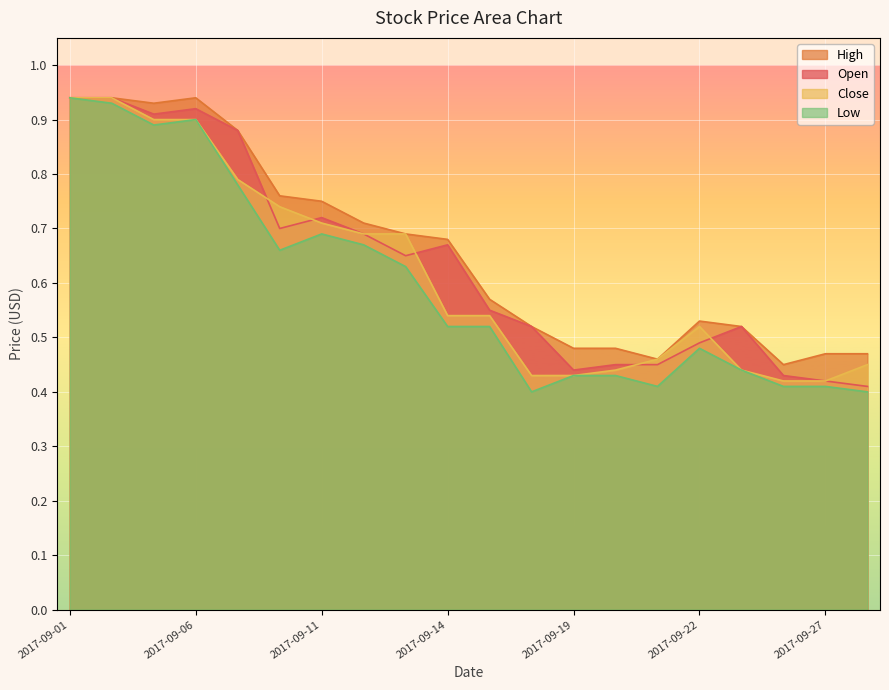

At which category is the sum across all series the highest?

2017-09-01